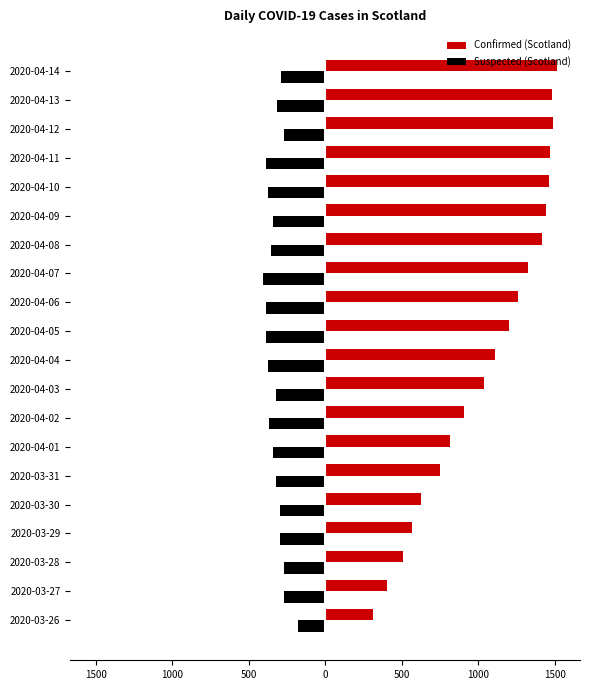

What are all the series names shown in the legend?

Confirmed (Scotland), Suspected (Scotland)